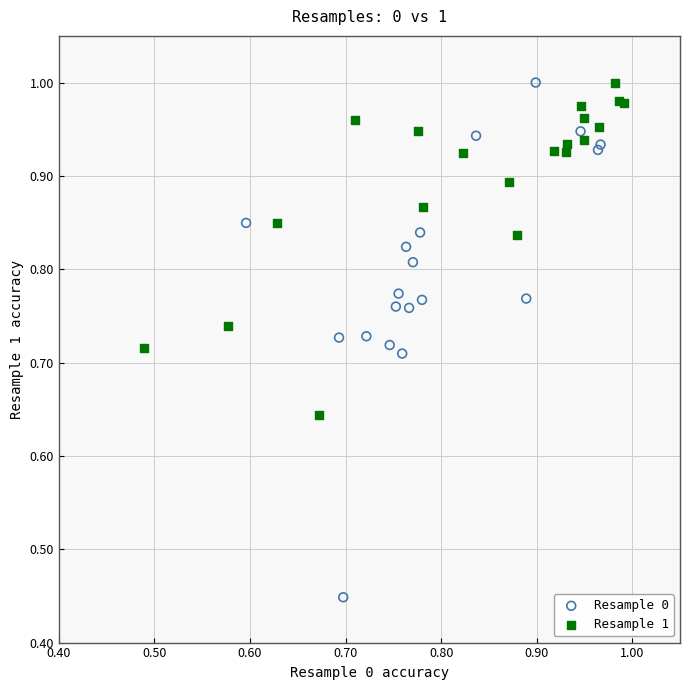

Which series reaches the minimum Y coordinate?

Resample 0